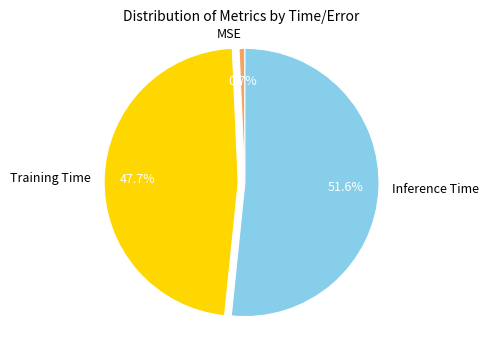

Is the sum of Training Time and Inference Time greater than half?

Yes